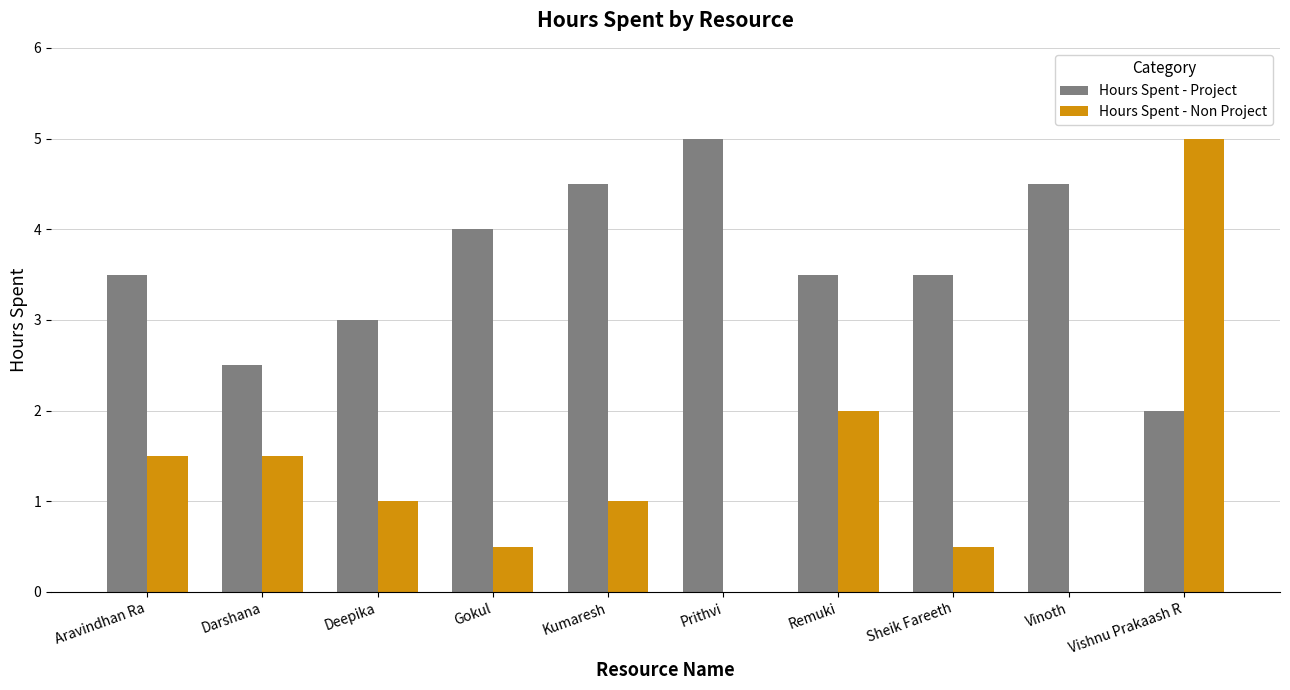

Where does the Hours Spent - Project series first go above 3?

Aravindhan Ra